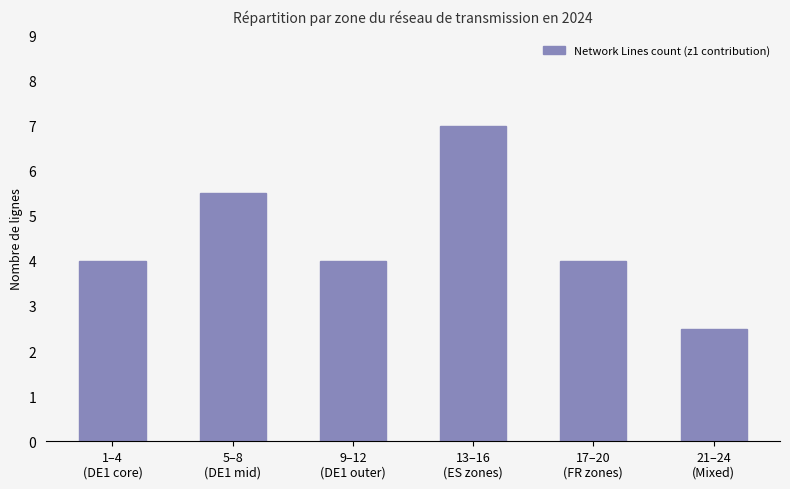

What is the minimum value shown in the chart?

2.5